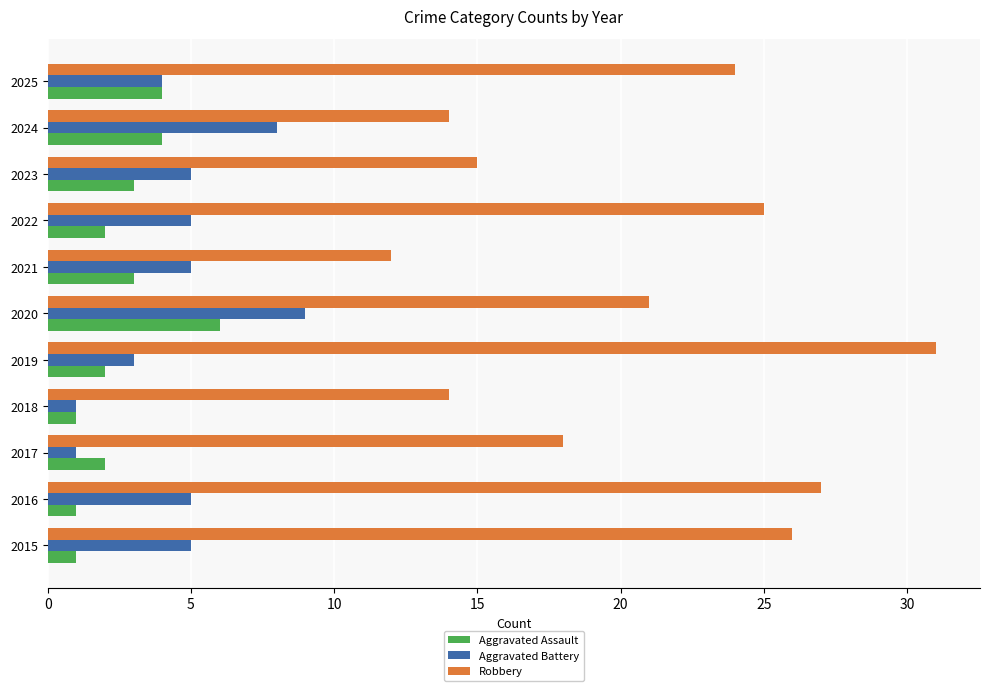

At which label does Aggravated Battery reach its peak?

2020